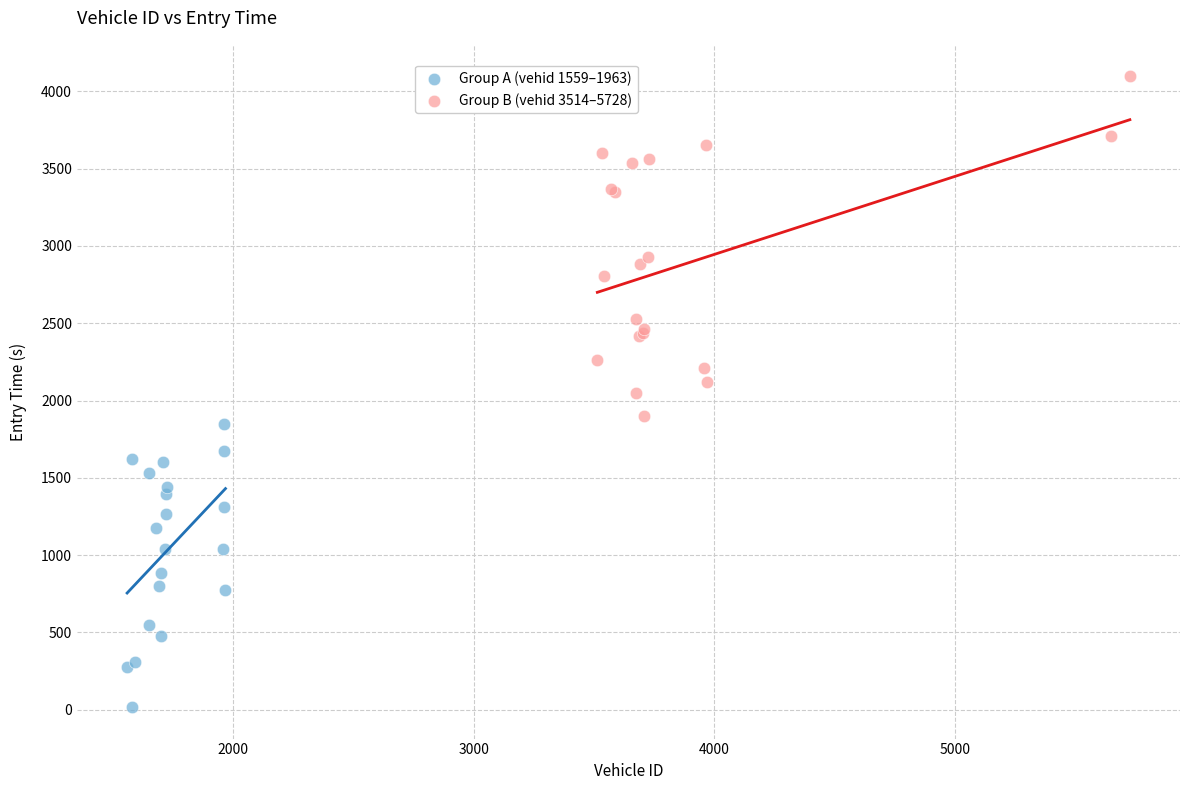

What are all the series names shown in the legend?

Group A (vehid 1559–1963), Group B (vehid 3514–5728)